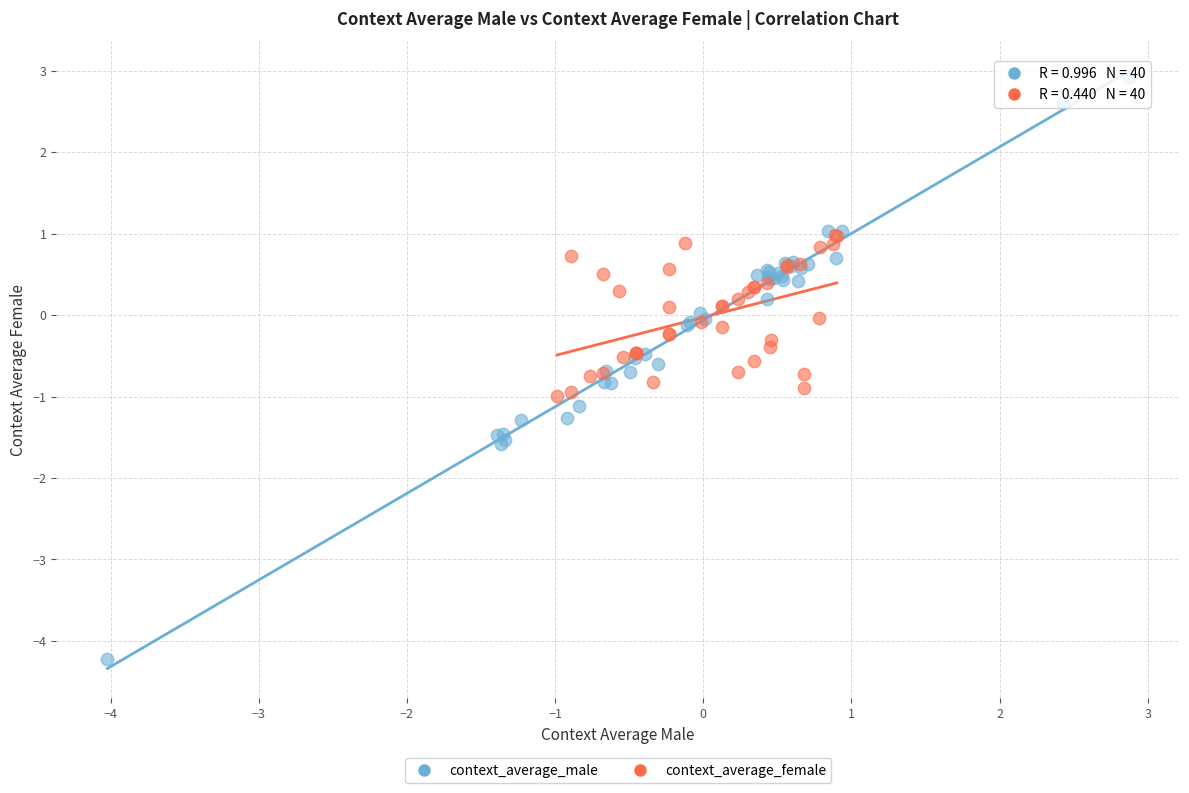

Which series contains the highest Y value?

context_average_male